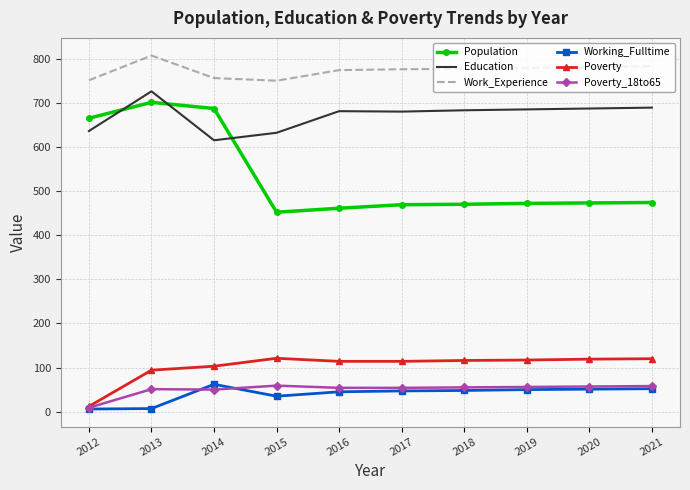

The Education series shows 361 at 2019. True or false?

False